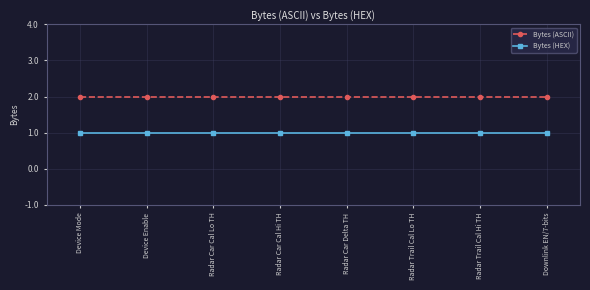

List the series in order of their overall mean, highest first.

Bytes (ASCII), Bytes (HEX)